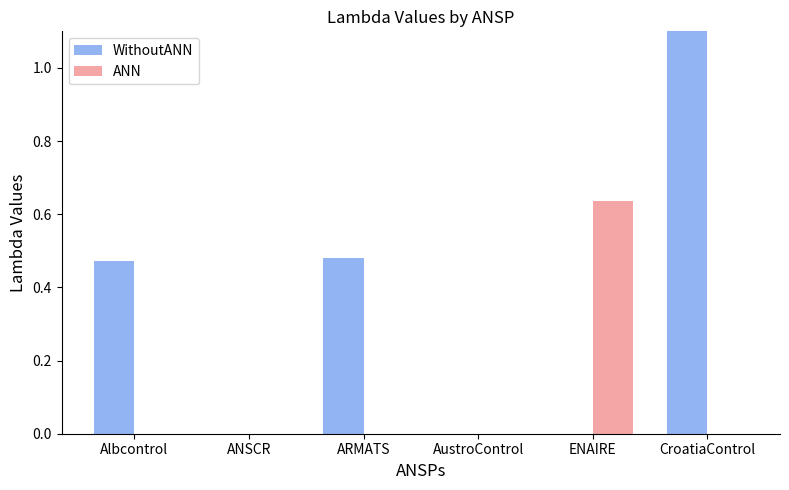

Between AustroControl and ENAIRE, which is larger?

AustroControl